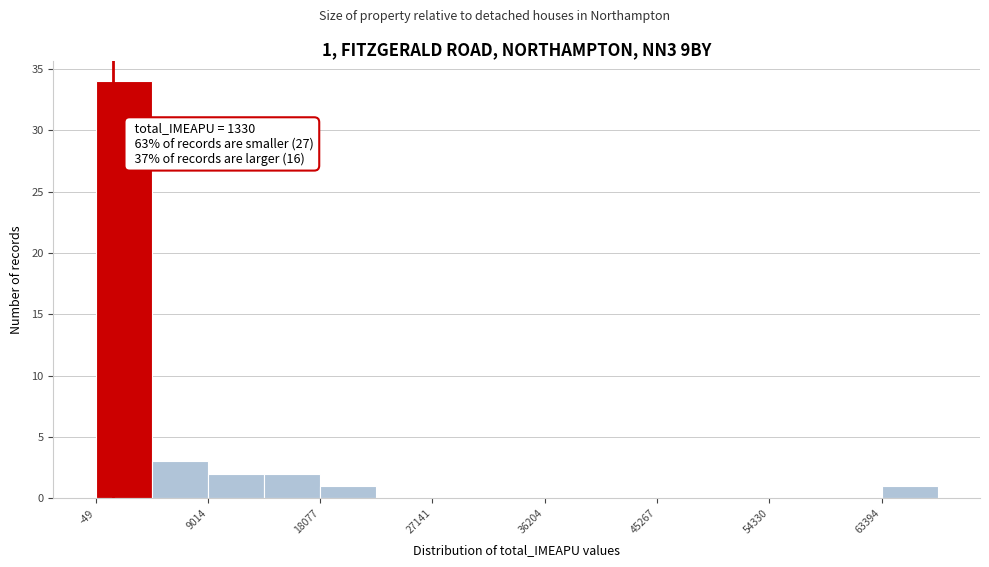

Which range on the x-axis has the tallest bar?

0 to 4000